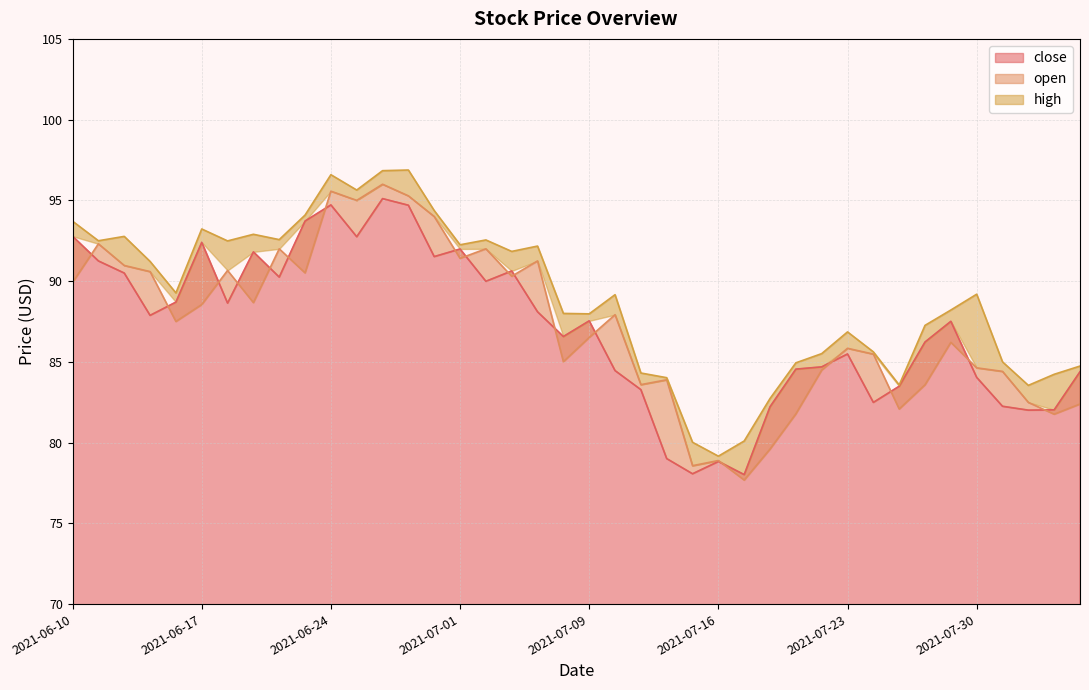

Is the value of close at 2021-07-14 greater than the value of open at 2021-07-20?

No